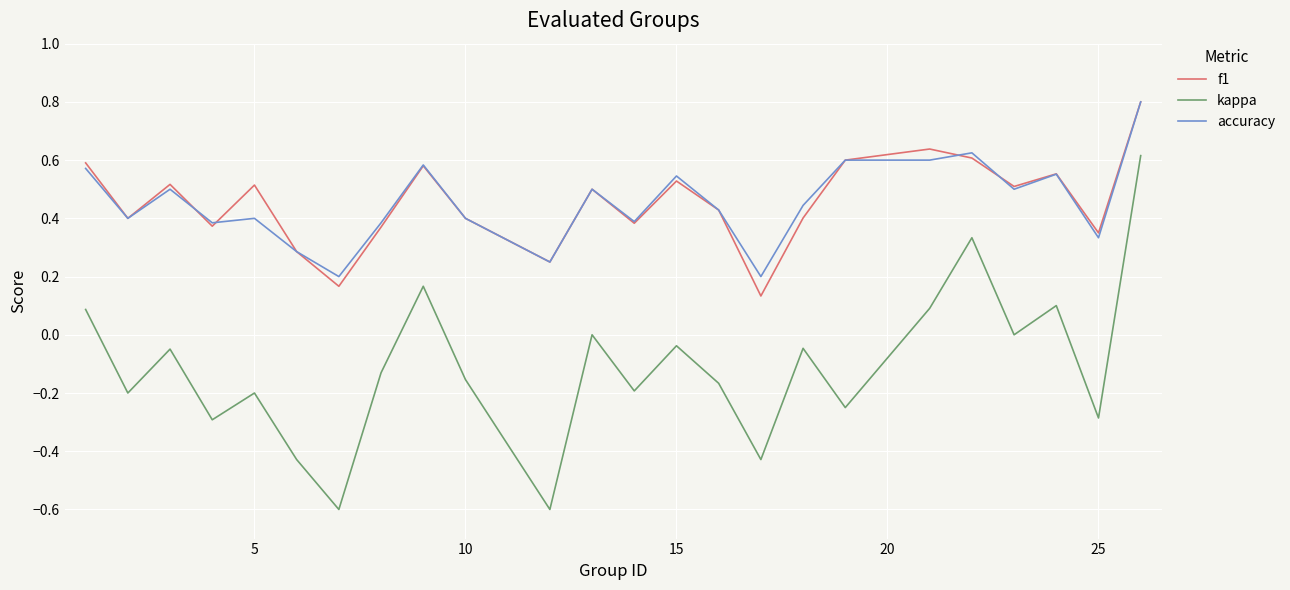

What are all the series names shown in the legend?

f1, kappa, accuracy